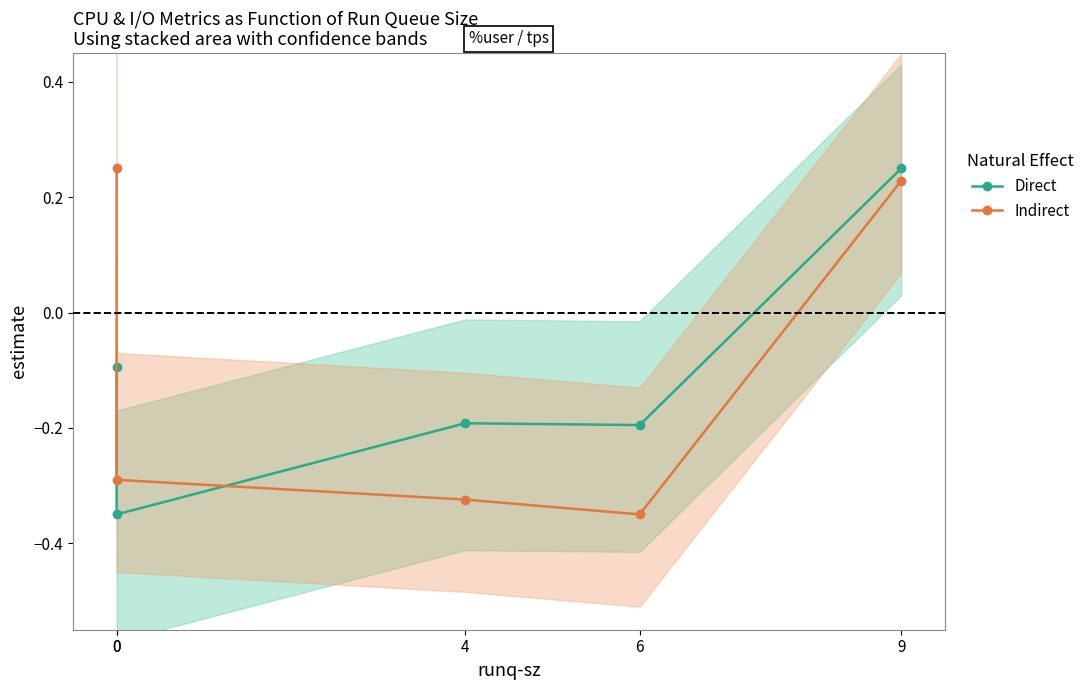

What is the total value across all series at 9?

0.5